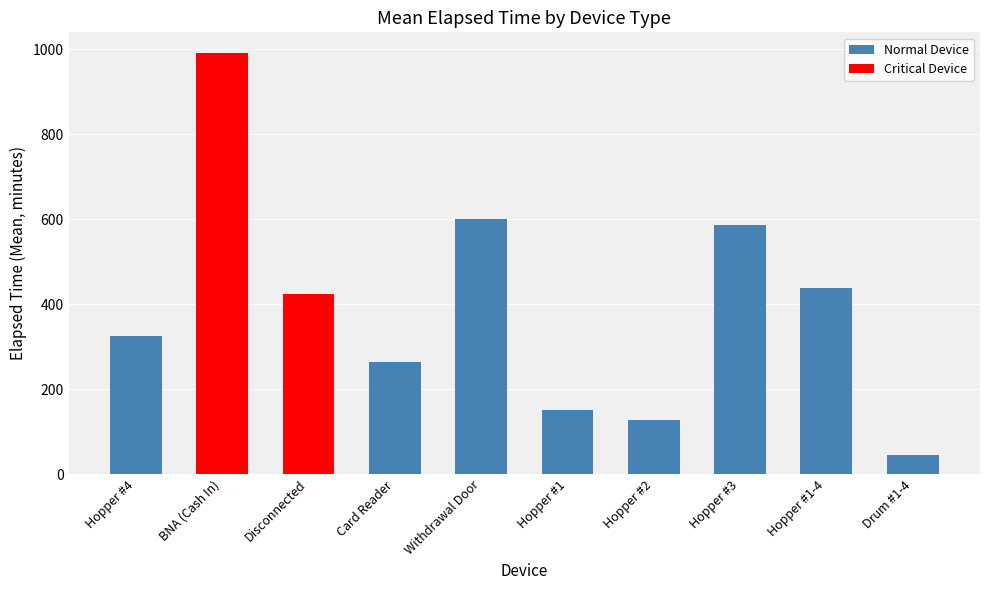

What is the sum of all values?

3946.5